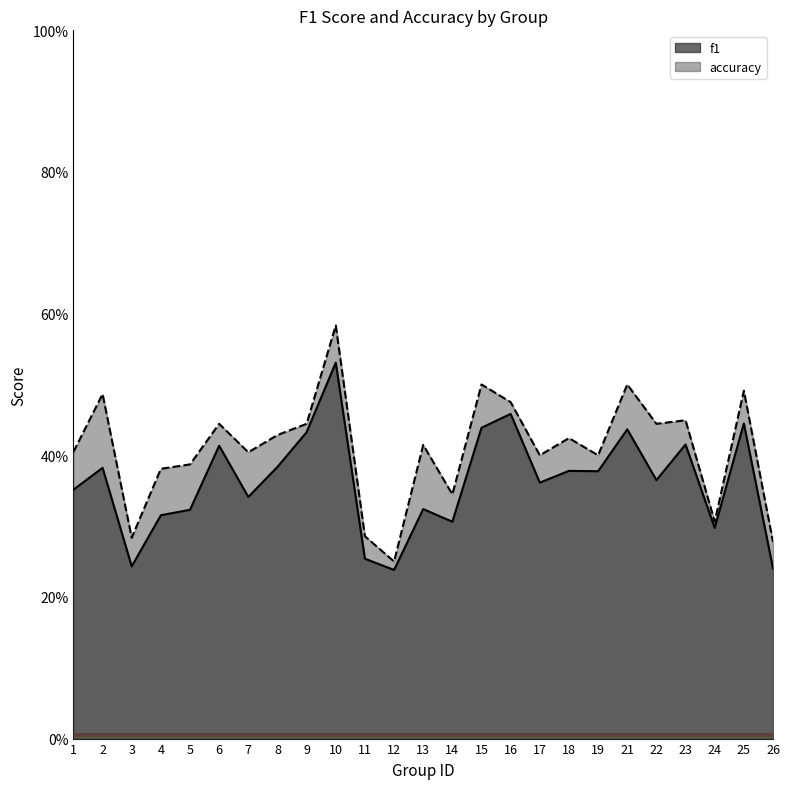

List the series in order of their overall mean, highest first.

accuracy, f1